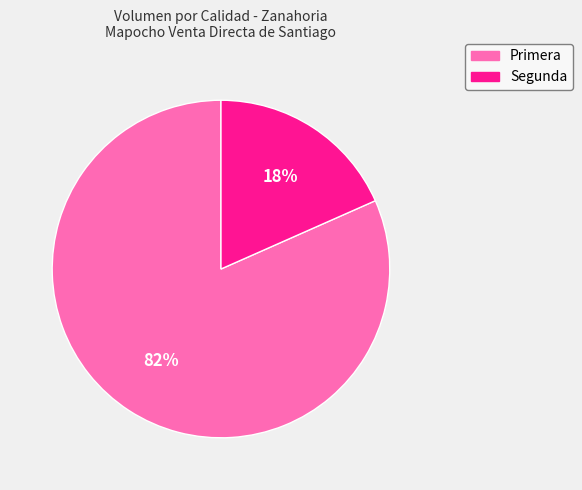

Is it true that Primera is 82% of the pie?

True